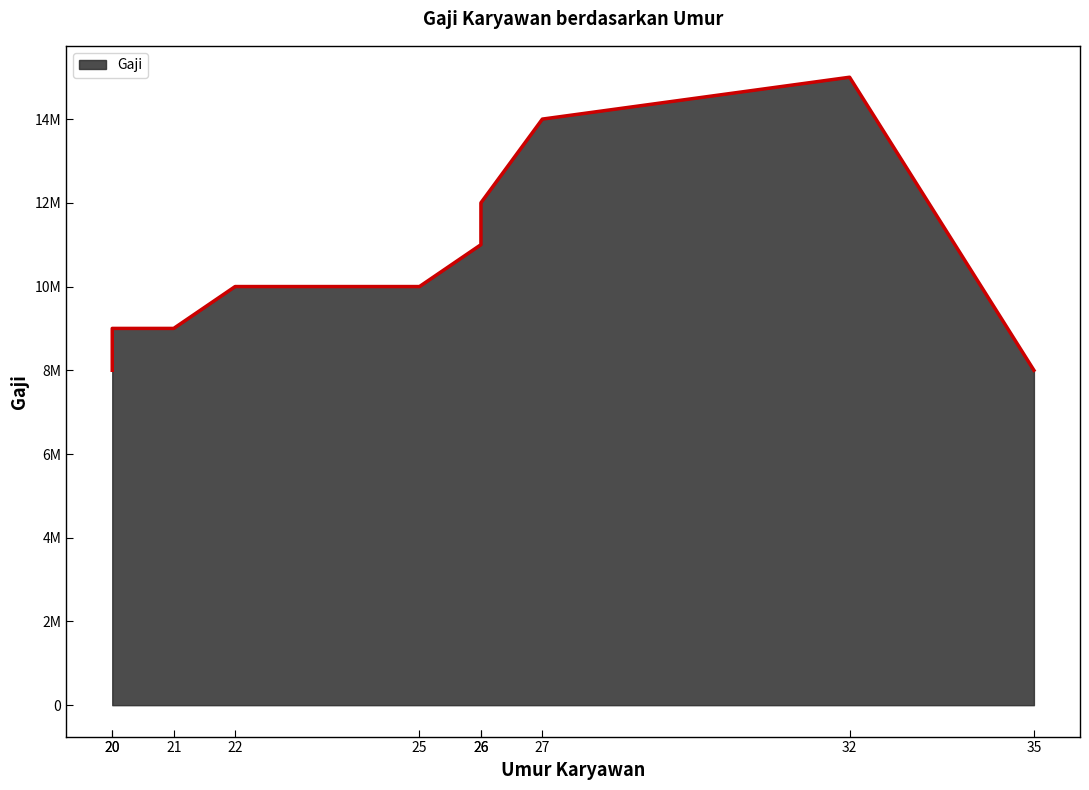

List the labels in order of value, smallest first.

20, 35, 20, 21, 22, 25, 26, 26, 27, 32